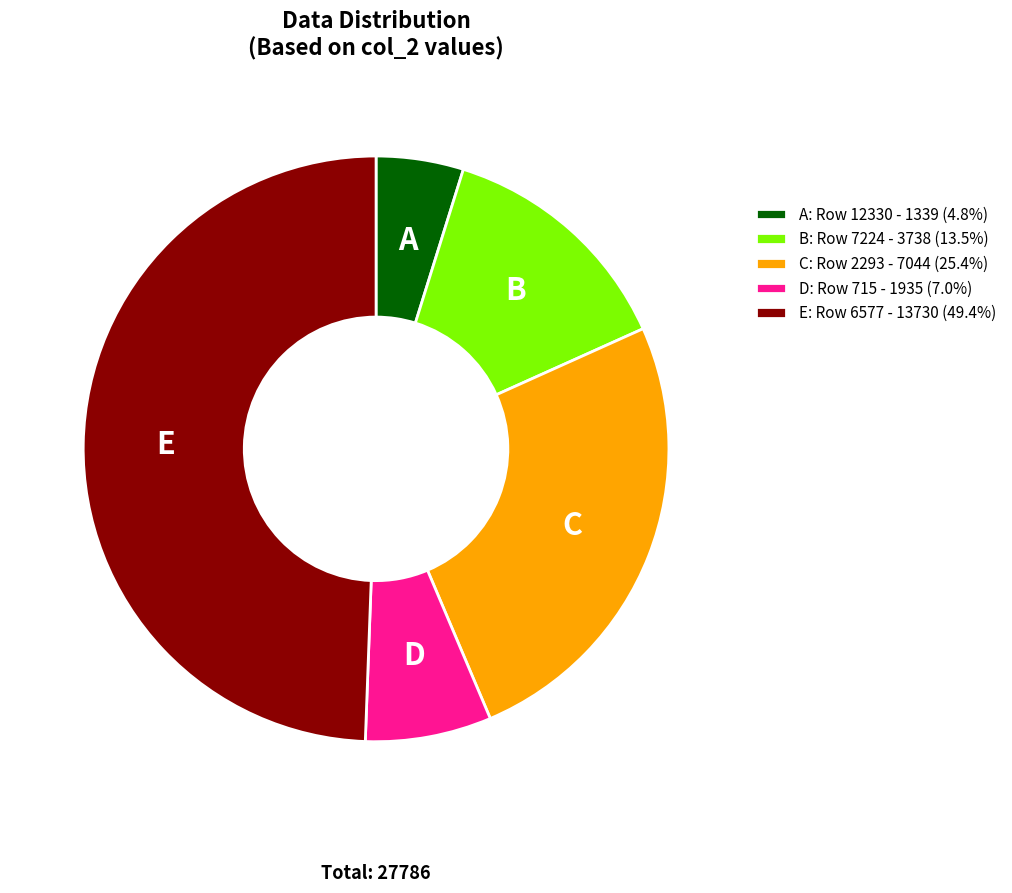

How many slices are in this pie chart?

5